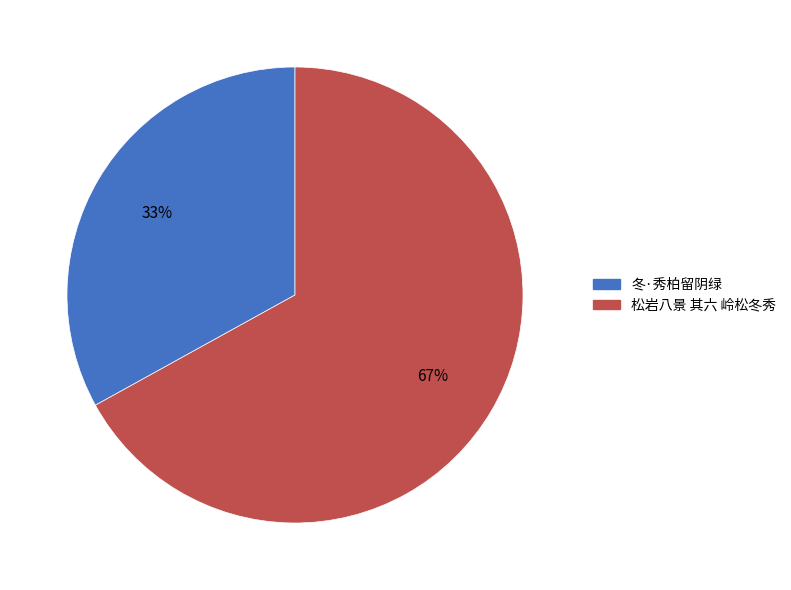

Which category has the biggest portion of the pie?

松岩八景 其六 岭松冬秀